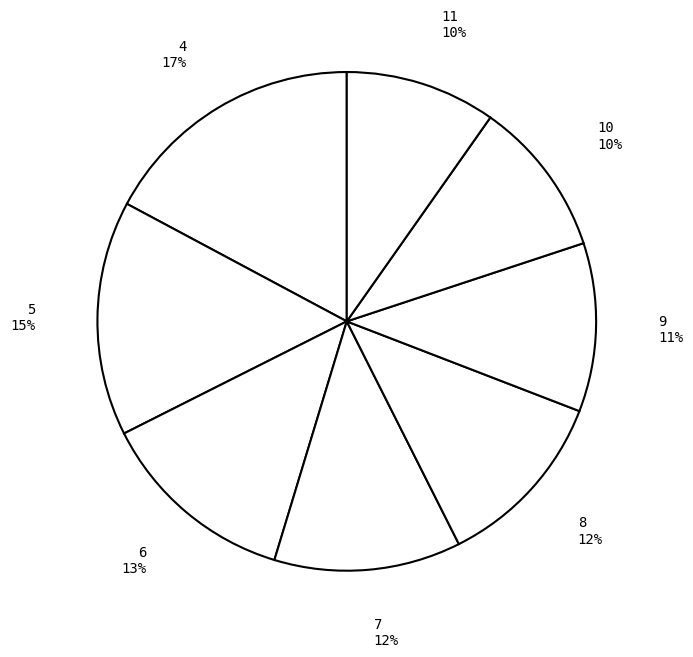

What is the largest slice in the pie chart?

4